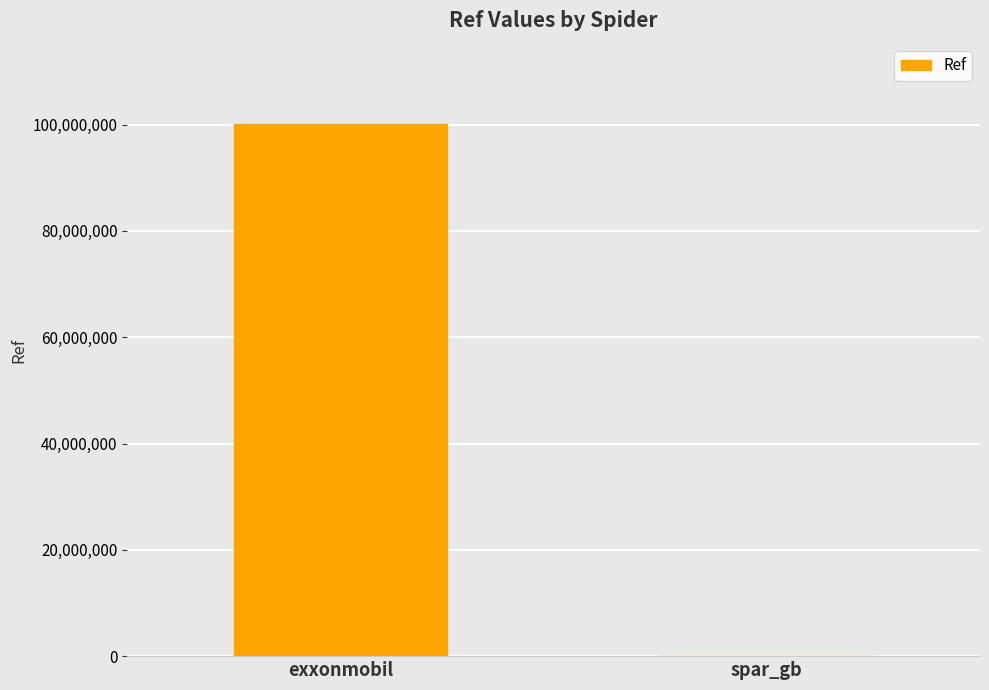

What is the change in value from exxonmobil to spar_gb?

-100195638